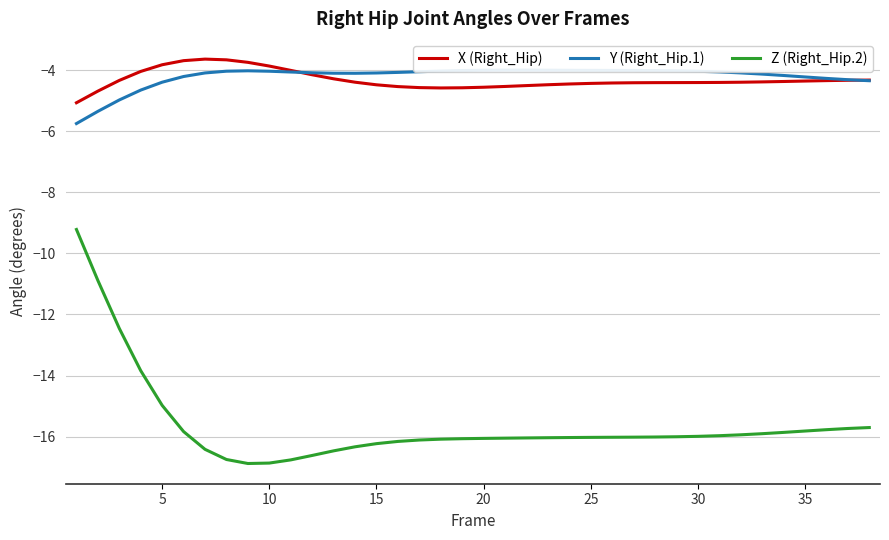

Is it true that Z (Right_Hip.2) equals -24.0 at 30?

False